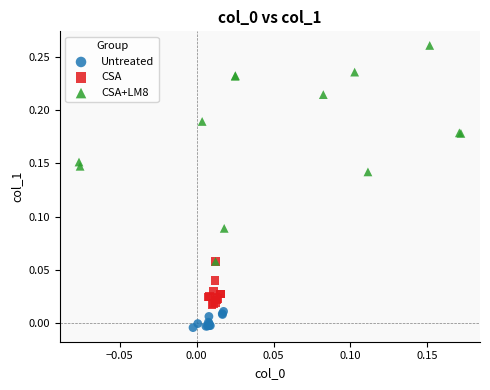

Which series reaches the maximum Y coordinate?

CSA+LM8